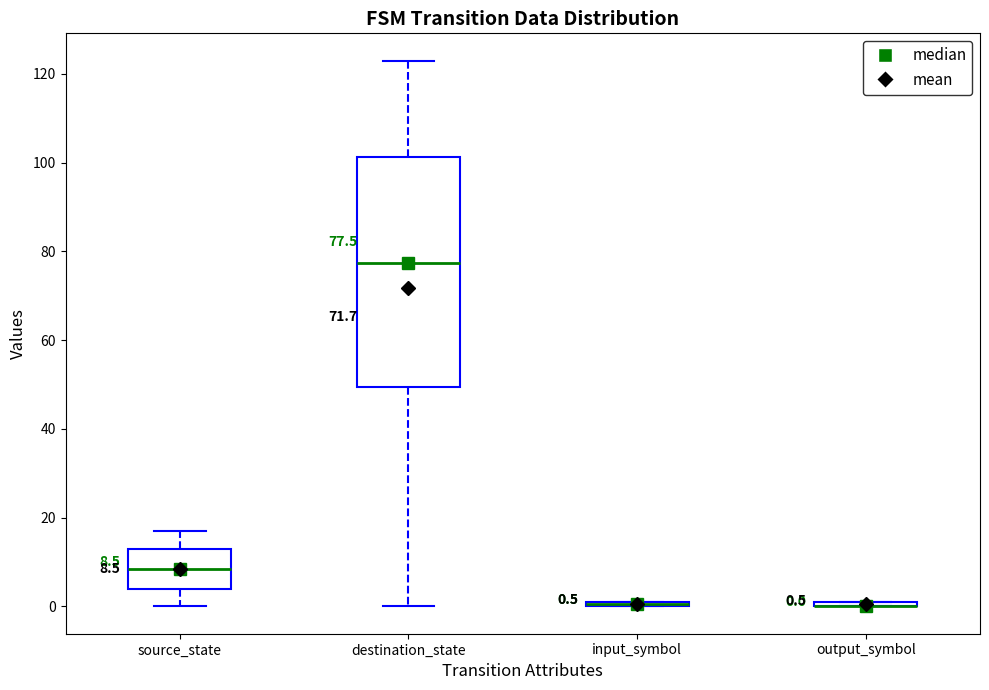

Which box is the tallest, from its lower edge to its upper edge?

destination_state